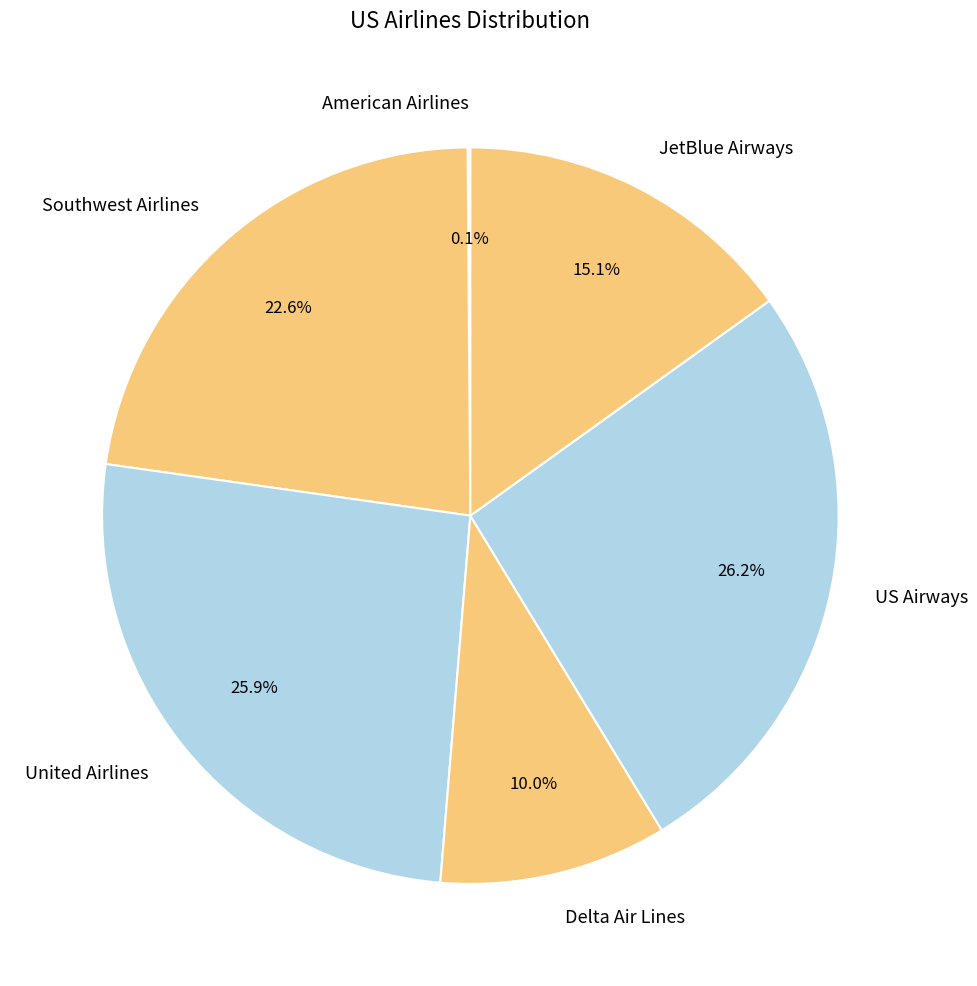

How much of the chart is everything except US Airways?

73.8%